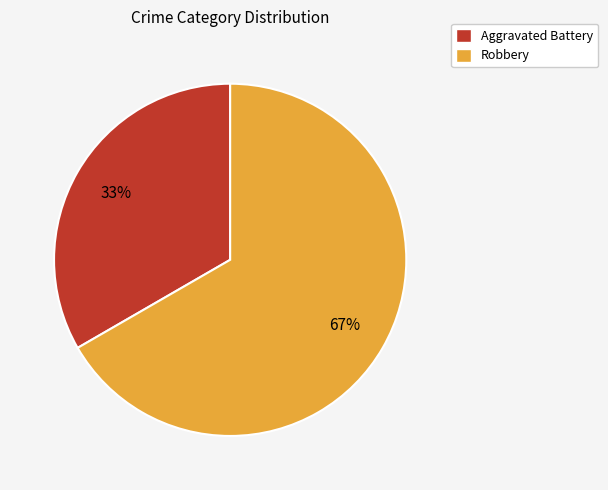

The Aggravated Battery slice represents 45% of the pie. True or false?

False